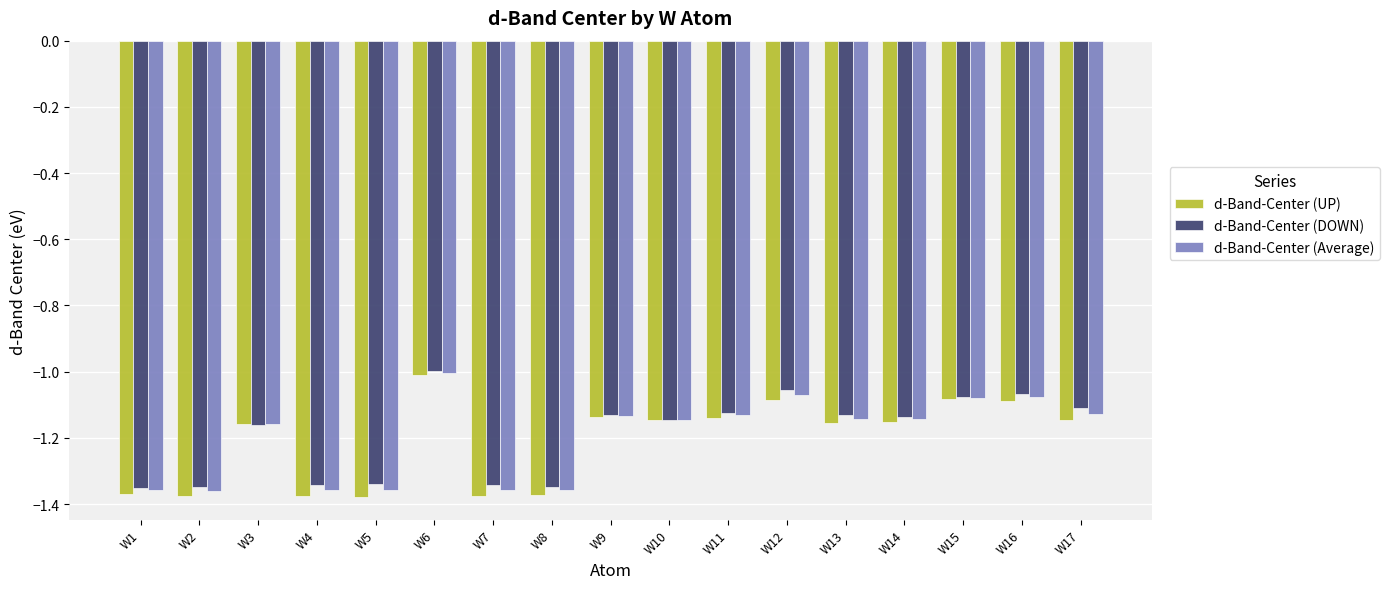

Is the value of d-Band-Center (UP) at W14 greater than the value of d-Band-Center (Average) at W5?

Yes